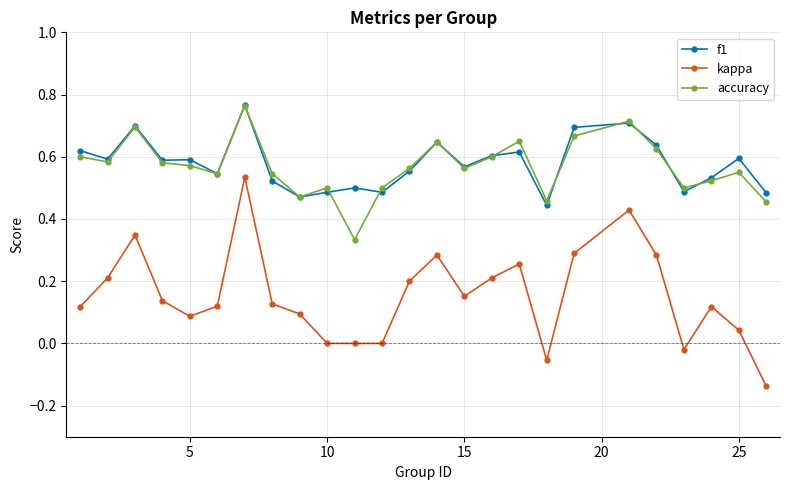

True or false: kappa and f1 cross at least once.

False